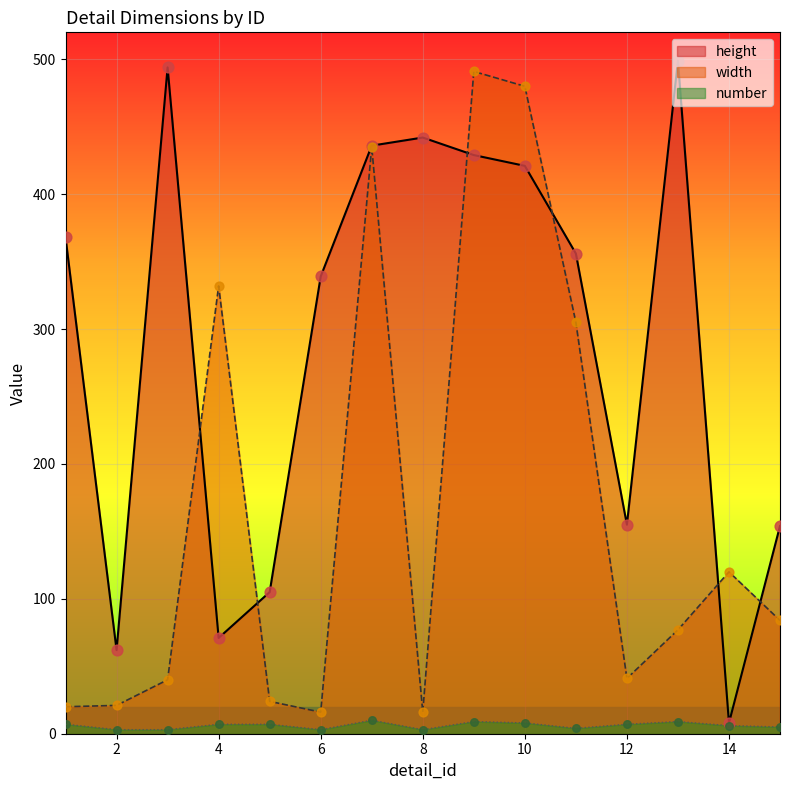

What are all the series names shown in the legend?

height, width, number